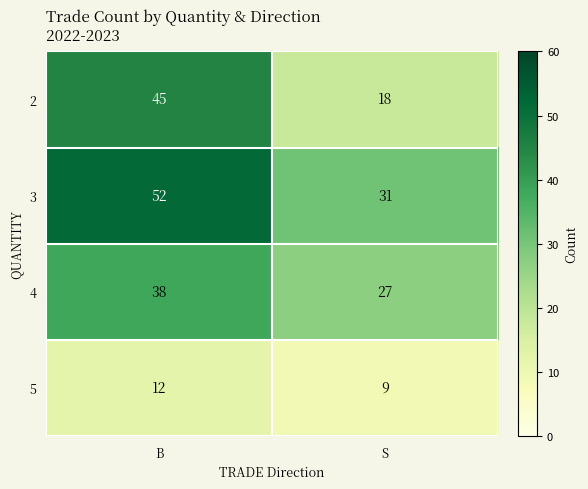

Is it true that 5 equals 14 at S?

False